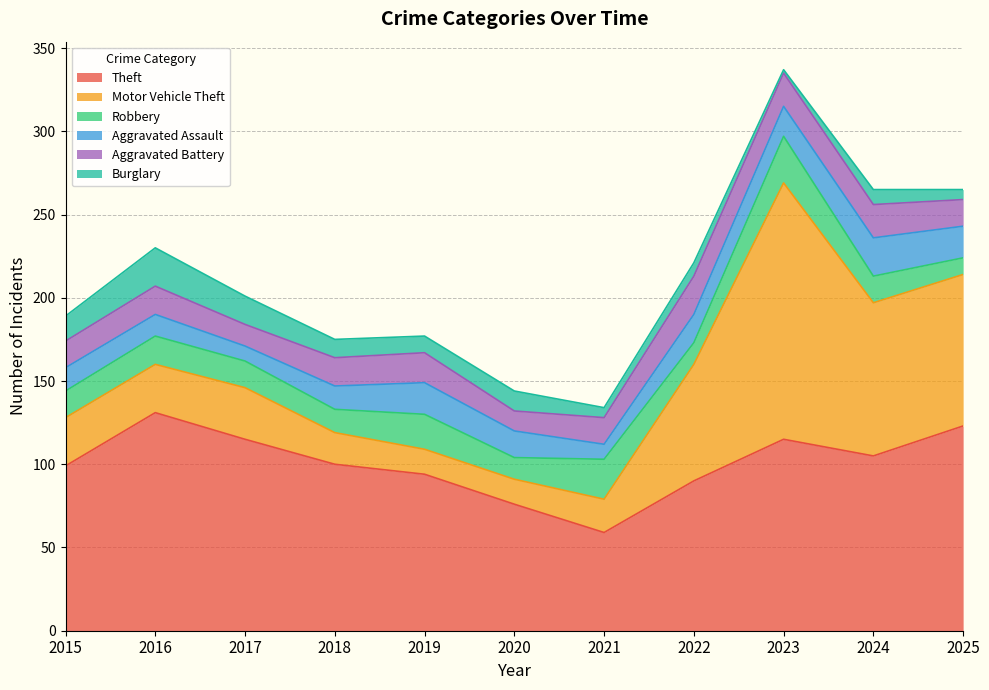

True or false: Motor Vehicle Theft has more than 1 points higher than both neighbors.

True